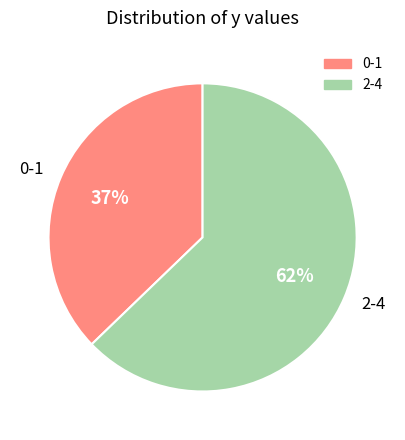

To the nearest percent, what portion does 0 represent?

18%